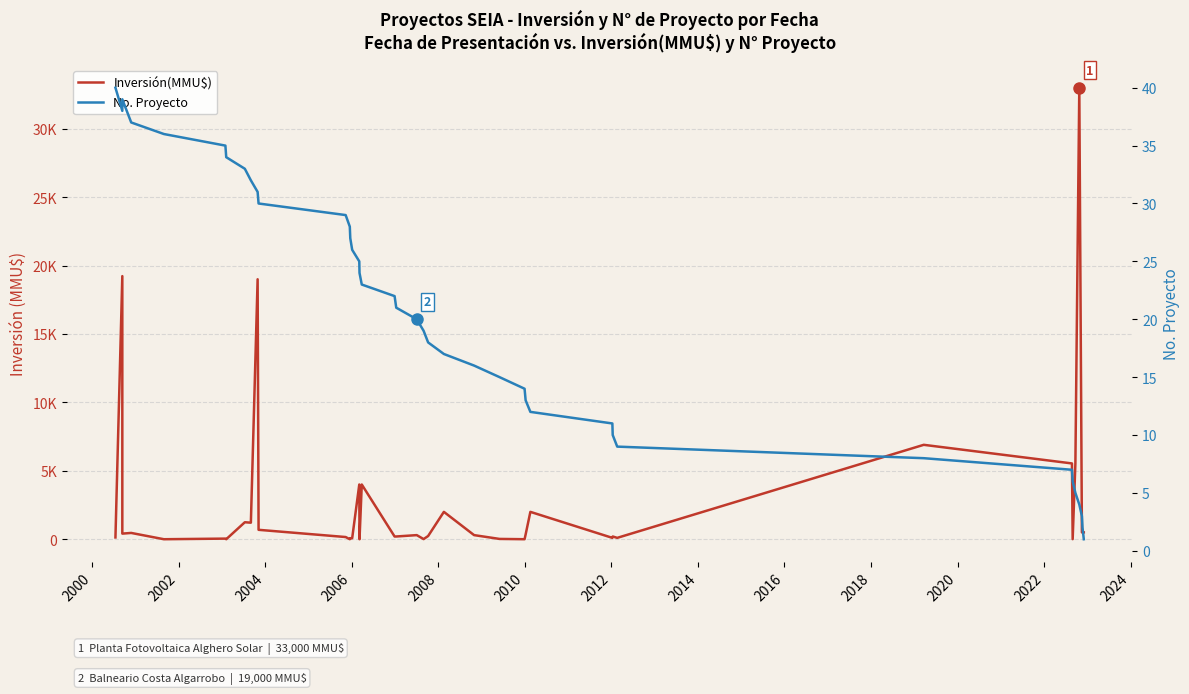

How many interior local valleys does the Inversión(MMU$) series have?

11